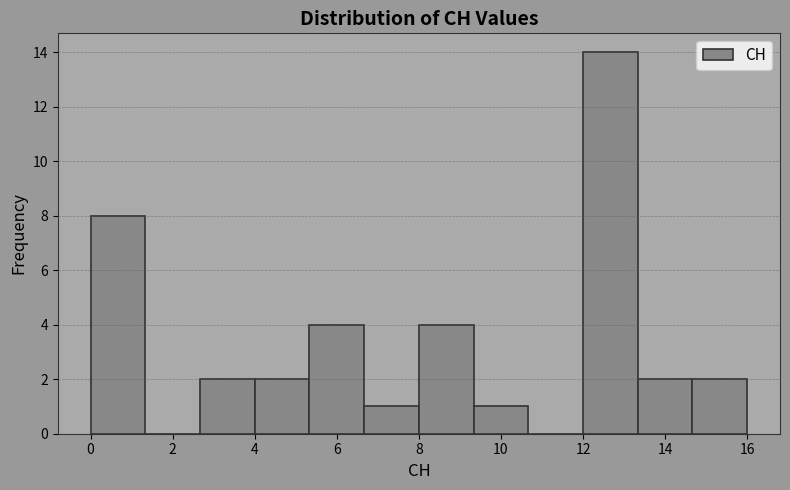

How tall is the bar that spans 8.0 to 9.4 on the x-axis? Neither the bar edges nor the heights are printed on the chart, so give them approximately, as read against the axes.

4